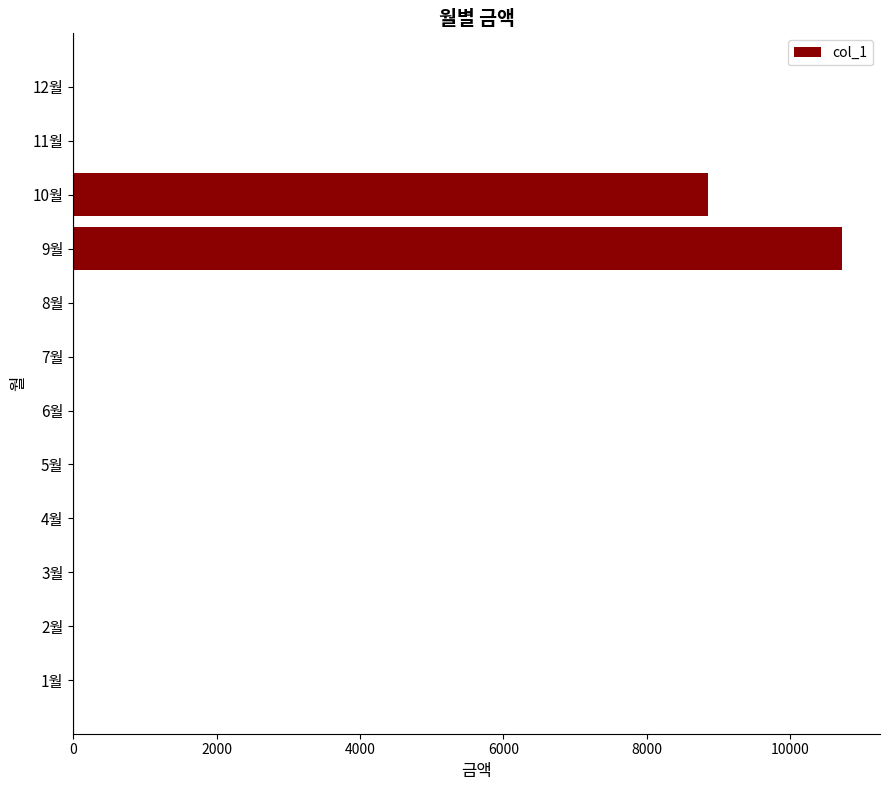

Reading bottom to top, transcribe all the data shown in this chart.

1월=0	2월=0	3월=0	4월=0	5월=0	6월=0	7월=0	8월=0	9월=10720	10월=8860	11월=0	12월=0